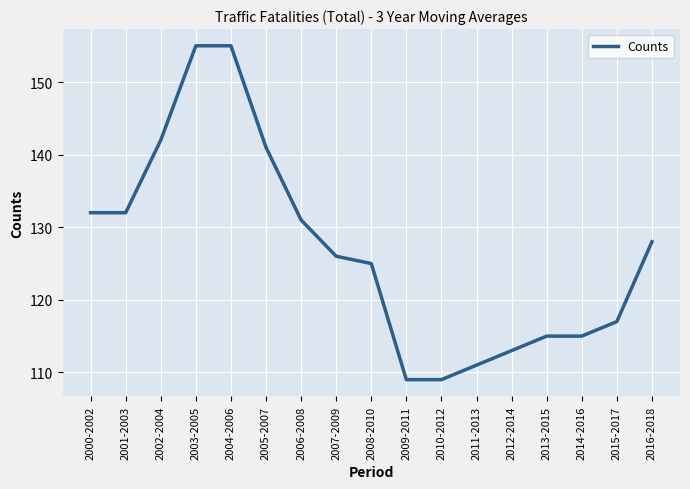

What is the ratio of the value at 2011-2013 to the value at 2003-2005?

0.7